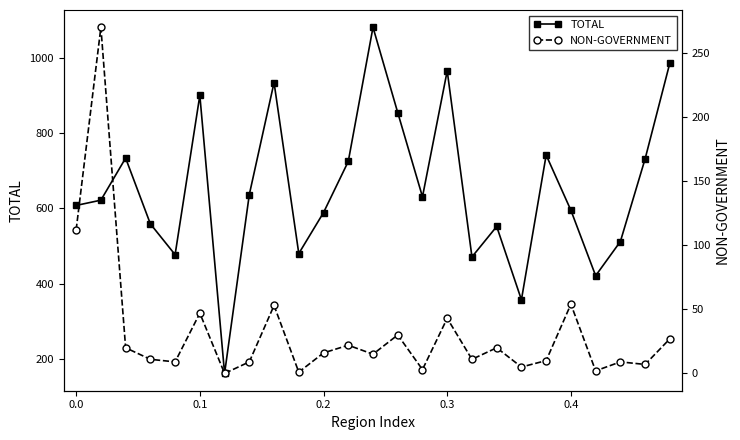

What is the sum of the TOTAL values at 11 and 22?

1237